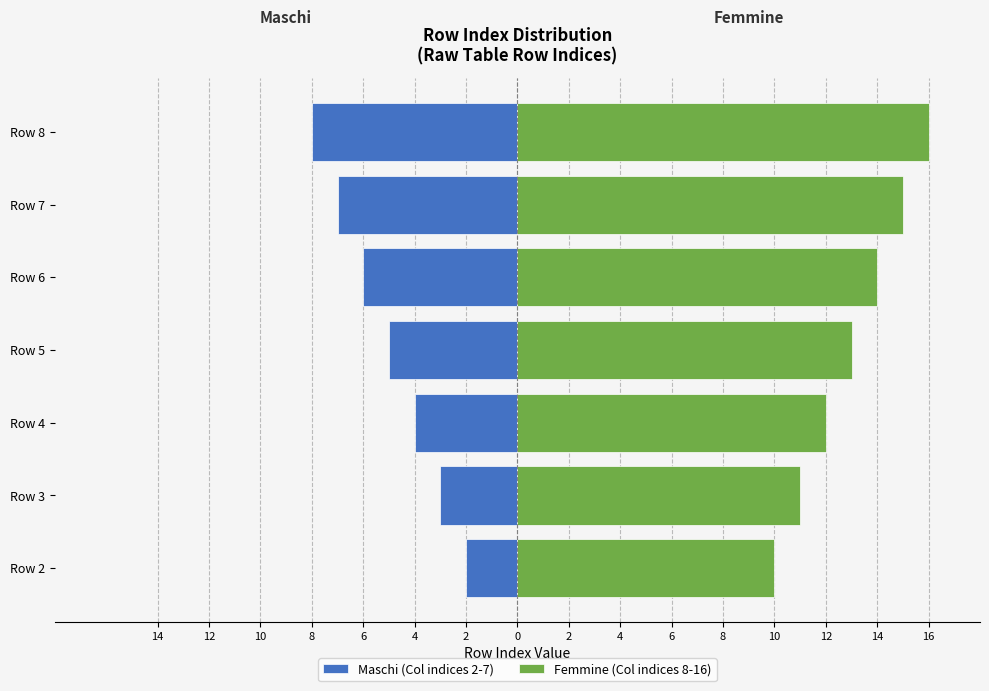

What value does the Femmine (Col indices 8-16) series have at Row 4?

12